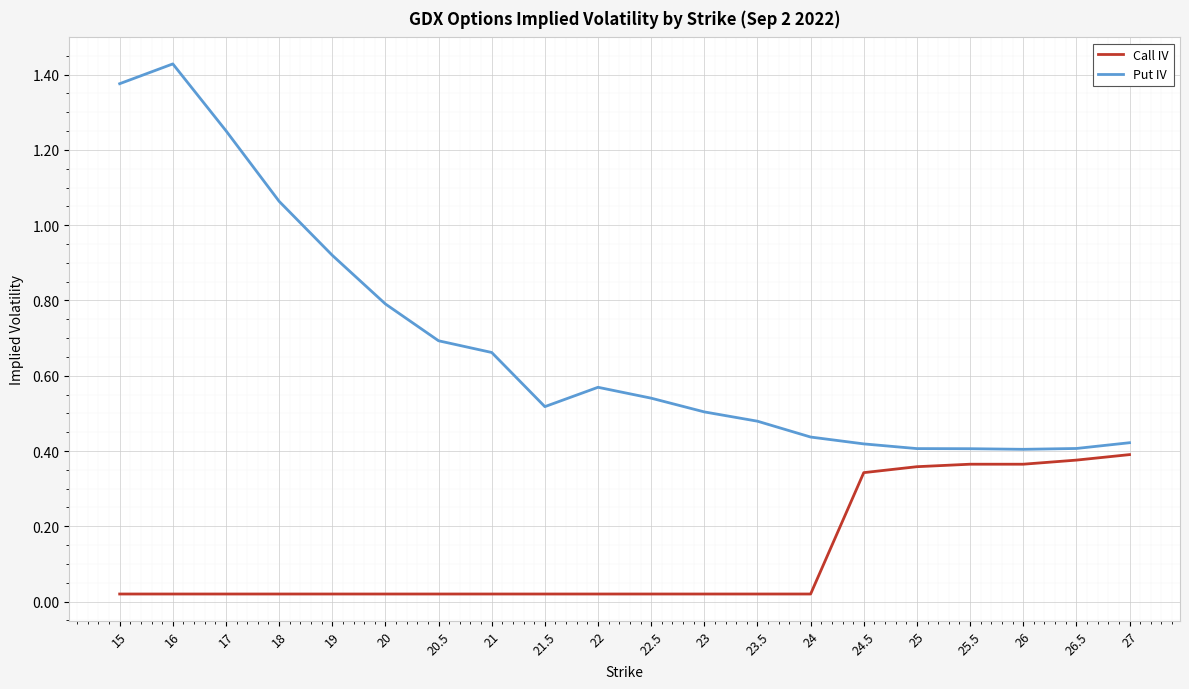

Is this an area chart (filled region under the line)?

No